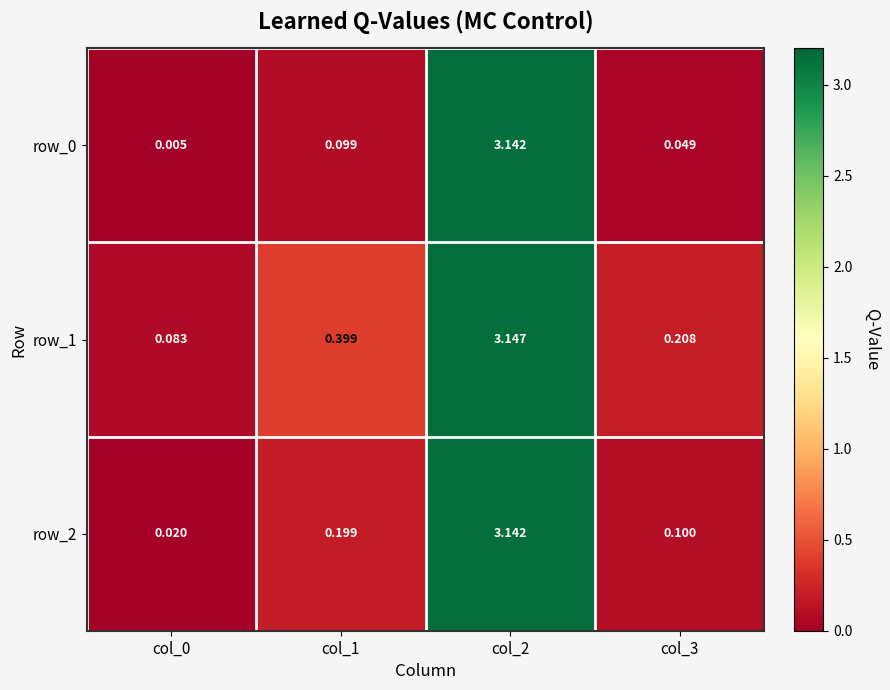

Is the value of row_2 at col_1 greater than the value of row_1 at col_0?

Yes